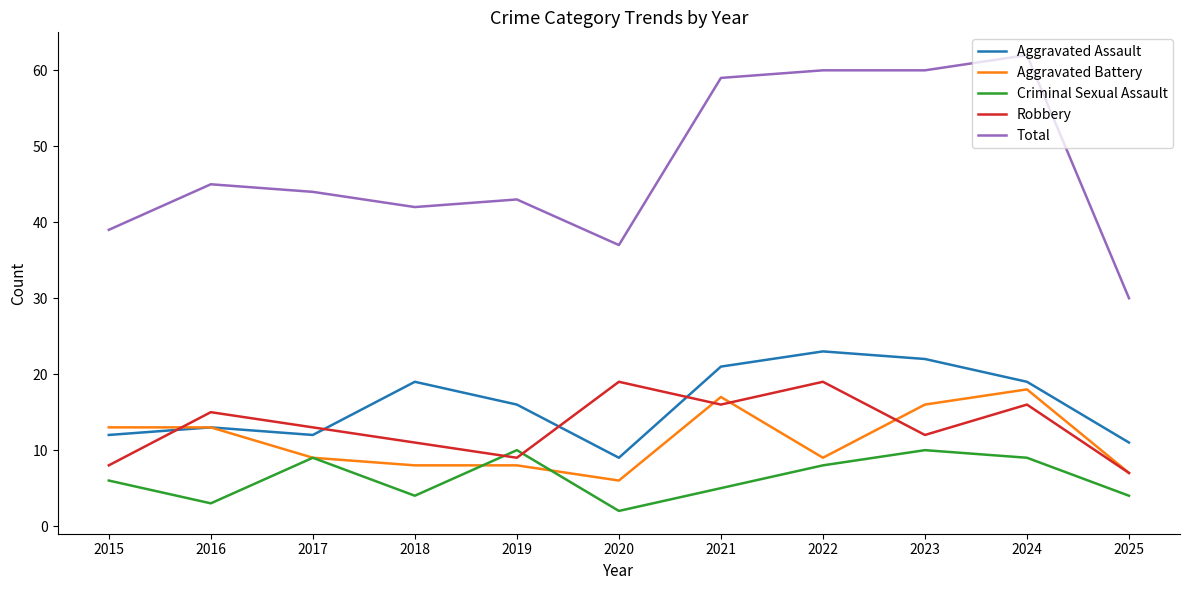

True or false: Aggravated Battery and Total cross at least once.

False